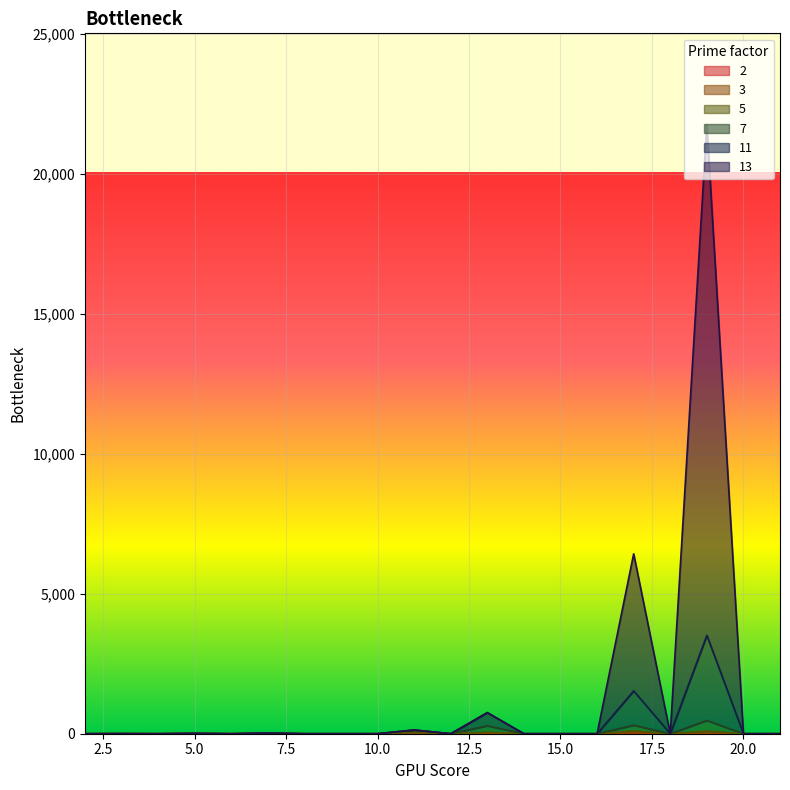

How many data points in 5 are above 0?

7